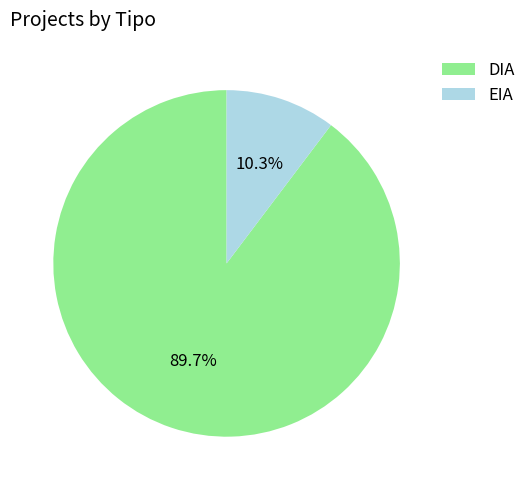

Is EIA the majority of the pie?

No